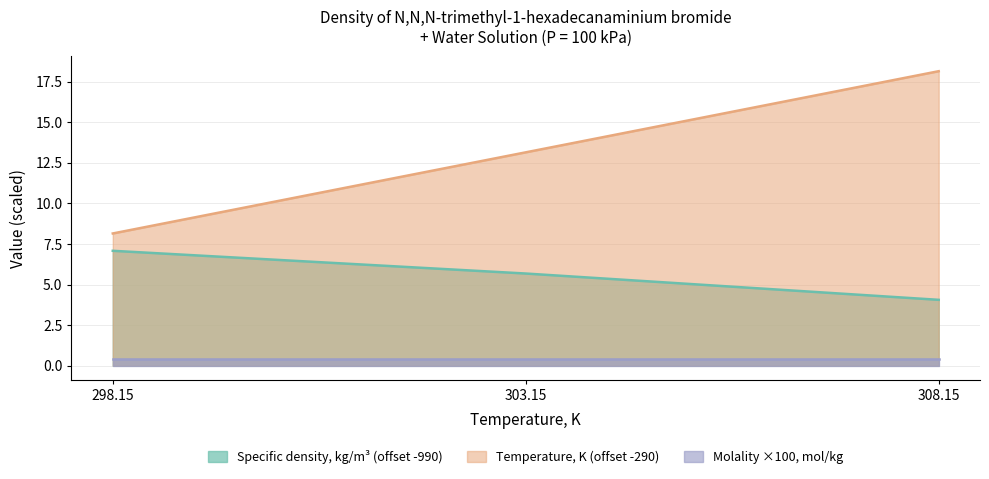

Which category has the highest value in the Specific density, kg/m3 series?

298.15